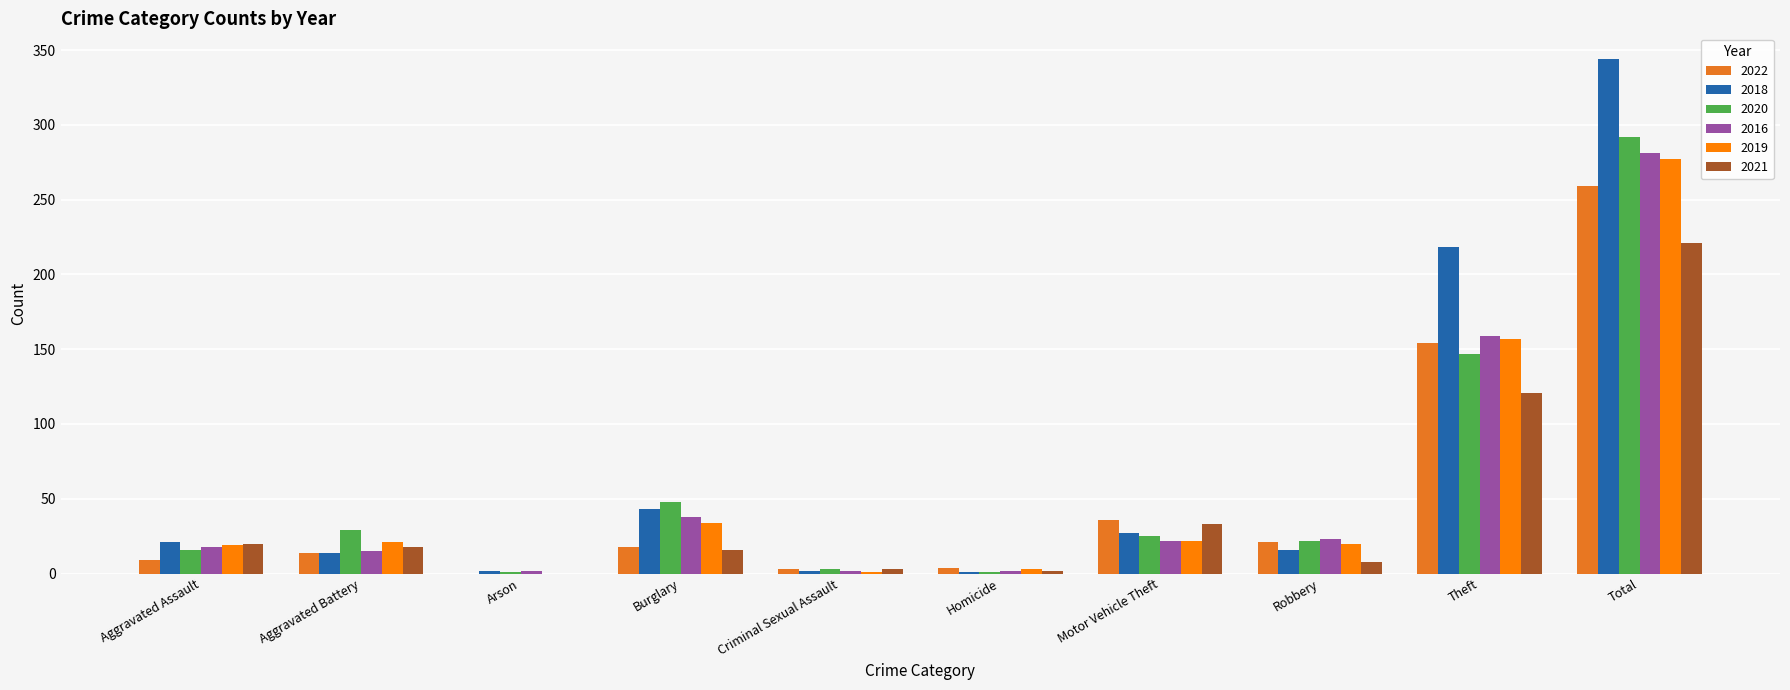

What is the greatest value displayed?

344